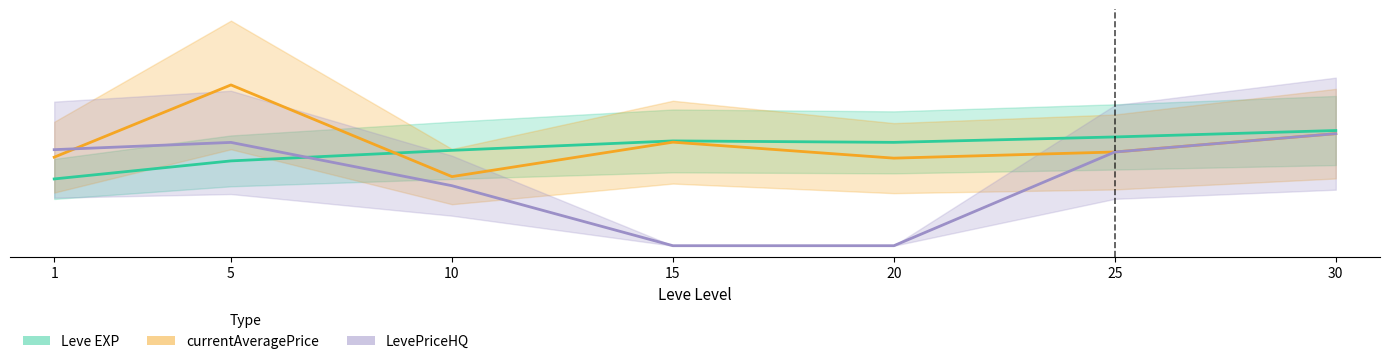

In currentAveragePrice (log scale), how many points are lower than both neighbors (excluding endpoints)?

2